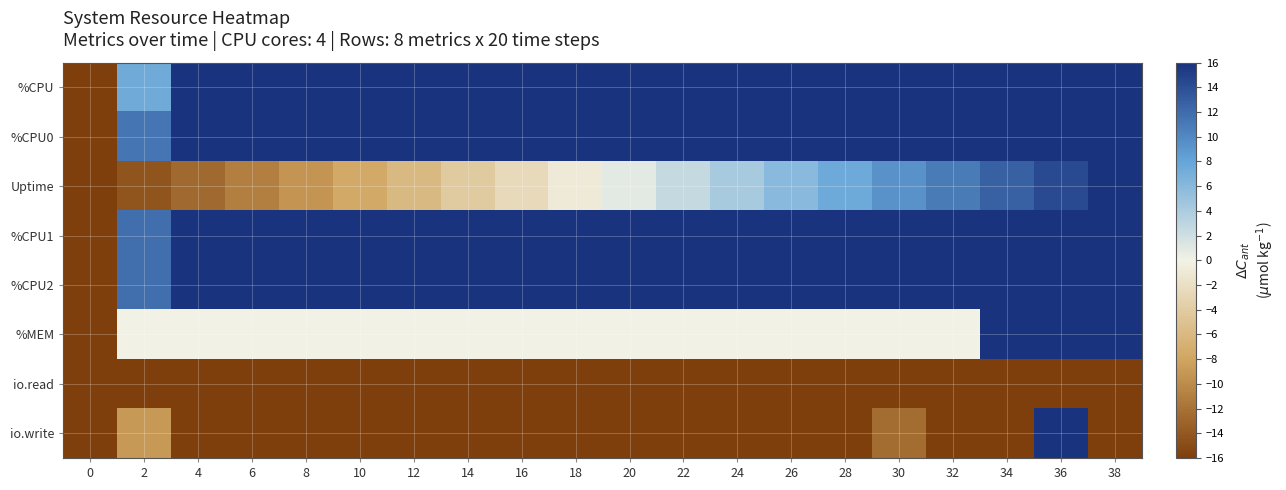

Reading left to right, transcribe all the data shown in this chart.

%CPU: 0=-16.0	2=7.5	4=16.0	6=16.0	8=16.0	10=16.0	12=16.0	14=16.0	16=16.0	18=16.0	20=16.0	22=16.0	24=16.0	26=16.0	28=16.0	30=16.0	32=16.0	34=16.0	36=16.0	38=16.0
%CPU0: 0=-16.0	2=11.4	4=16.0	6=16.0	8=16.0	10=16.0	12=16.0	14=16.0	16=16.0	18=16.0	20=16.0	22=16.0	24=16.0	26=16.0	28=16.0	30=16.0	32=16.0	34=16.0	36=16.0	38=16.0
Uptime: 0=-16.0	2=-14.3	4=-12.6	6=-10.9	8=-9.3	10=-7.6	12=-5.9	14=-4.2	16=-2.5	18=-0.8	20=0.8	22=2.5	24=4.2	26=5.9	28=7.6	30=9.3	32=10.9	34=12.6	36=14.3	38=16.0
%CPU1: 0=-16.0	2=11.8	4=16.0	6=16.0	8=16.0	10=16.0	12=16.0	14=16.0	16=16.0	18=16.0	20=16.0	22=16.0	24=16.0	26=16.0	28=16.0	30=16.0	32=16.0	34=16.0	36=16.0	38=16.0
%CPU2: 0=-16.0	2=11.8	4=16.0	6=16.0	8=16.0	10=16.0	12=16.0	14=16.0	16=16.0	18=16.0	20=16.0	22=16.0	24=16.0	26=16.0	28=16.0	30=16.0	32=16.0	34=16.0	36=16.0	38=16.0
%MEM: 0=-16.0	2=0.0	4=0.0	6=0.0	8=0.0	10=0.0	12=0.0	14=0.0	16=0.0	18=0.0	20=0.0	22=0.0	24=0.0	26=0.0	28=0.0	30=0.0	32=0.0	34=16.0	36=16.0	38=16.0
io.read: 0=-16.0	2=-16.0	4=-16.0	6=-16.0	8=-16.0	10=-16.0	12=-16.0	14=-16.0	16=-16.0	18=-16.0	20=-16.0	22=-16.0	24=-16.0	26=-16.0	28=-16.0	30=-16.0	32=-16.0	34=-16.0	36=-16.0	38=-16.0
io.write: 0=-16.0	2=-8.9	4=-16.0	6=-16.0	8=-16.0	10=-16.0	12=-16.0	14=-16.0	16=-16.0	18=-16.0	20=-16.0	22=-16.0	24=-16.0	26=-16.0	28=-16.0	30=-12.4	32=-16.0	34=-16.0	36=16.0	38=-16.0